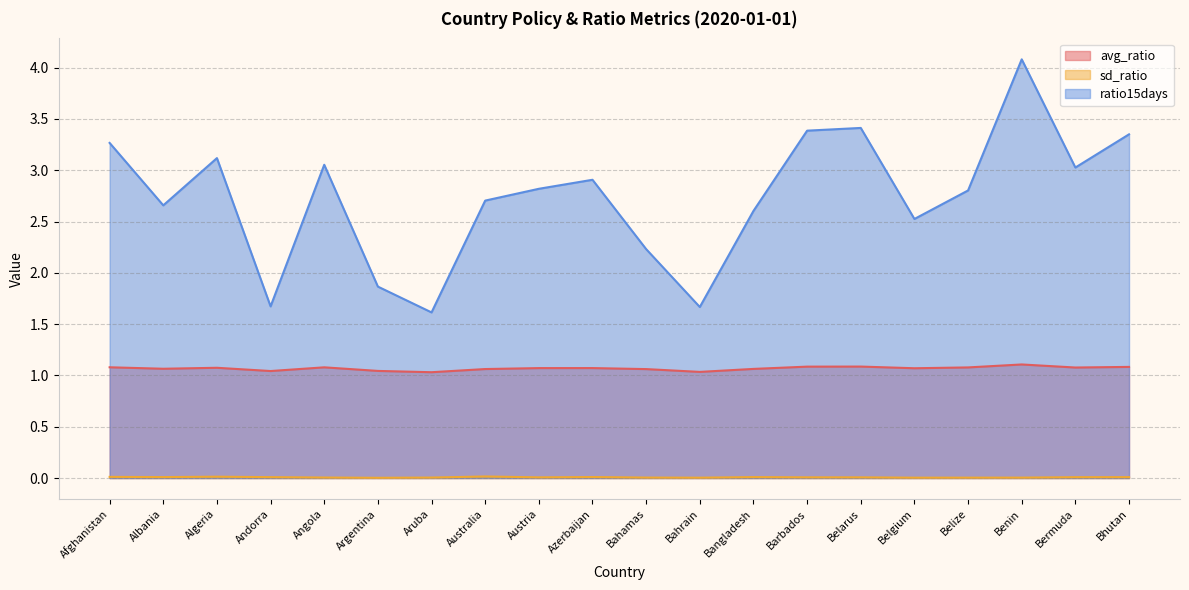

True or false: avg_ratio and ratio15days cross at least once.

False